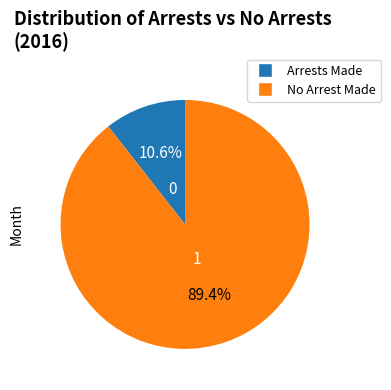

To the nearest percent, what is the average slice percentage?

50%